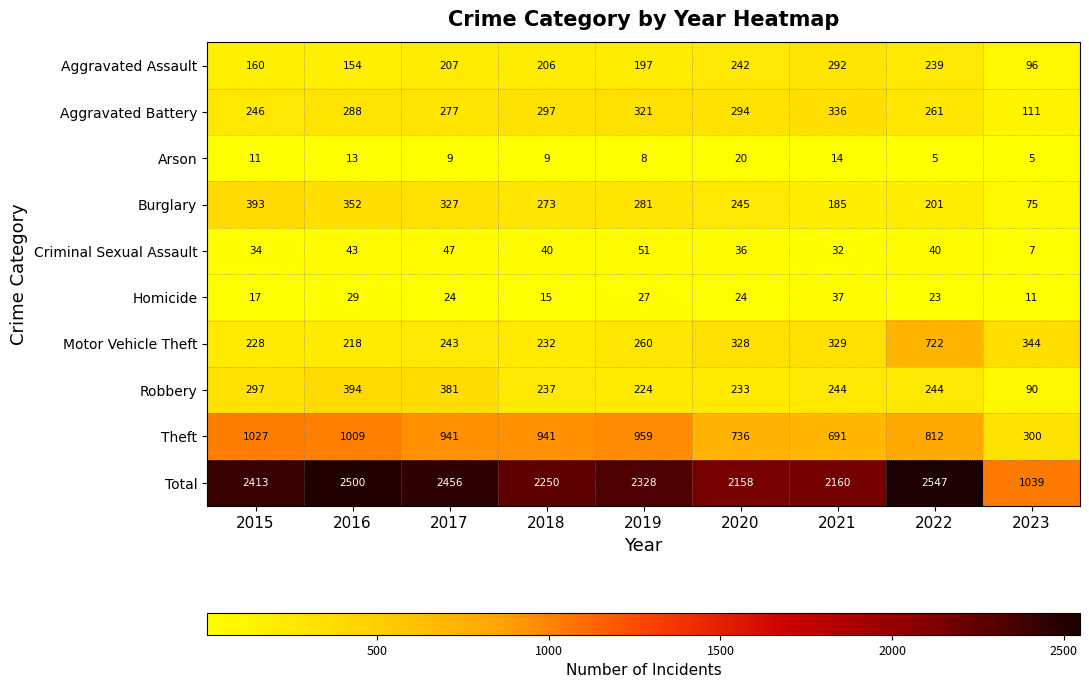

At which category is the sum across all series the highest?

2022